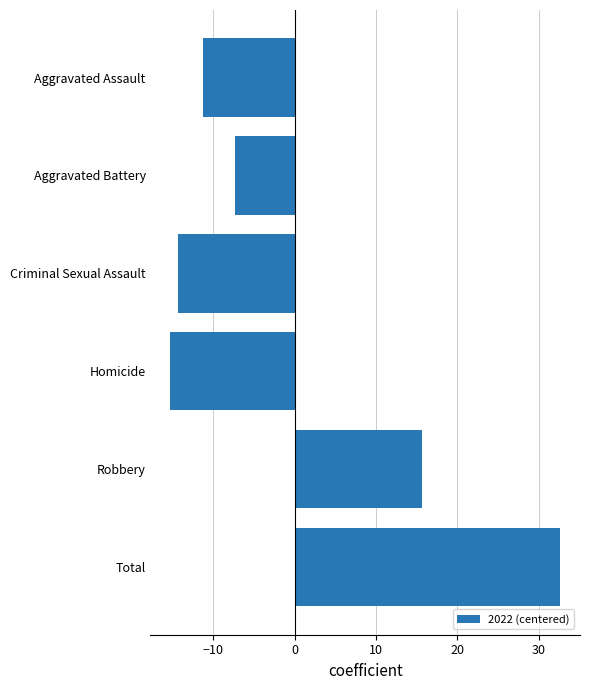

Are the bars grouped side by side (vs. stacked)?

No